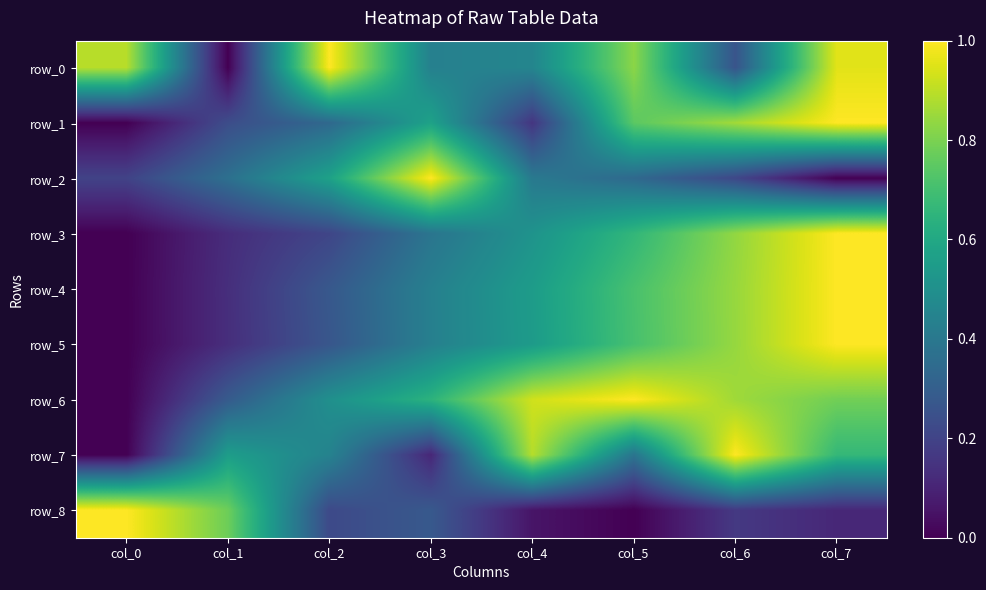

Reading left to right, transcribe all the data shown in this chart.

row_0: col_0=0.9	col_1=0.0	col_2=1.0	col_3=0.4	col_4=0.5	col_5=0.8	col_6=0.3	col_7=1.0
row_1: col_0=0.0	col_1=0.2	col_2=0.3	col_3=0.6	col_4=0.2	col_5=0.7	col_6=0.9	col_7=1.0
row_2: col_0=0.2	col_1=0.4	col_2=0.6	col_3=1.0	col_4=0.4	col_5=0.3	col_6=0.2	col_7=0.0
row_3: col_0=0.0	col_1=0.1	col_2=0.2	col_3=0.4	col_4=0.5	col_5=0.7	col_6=0.8	col_7=1.0
row_4: col_0=0.0	col_1=0.1	col_2=0.3	col_3=0.4	col_4=0.6	col_5=0.7	col_6=0.8	col_7=1.0
row_5: col_0=0.0	col_1=0.1	col_2=0.3	col_3=0.4	col_4=0.5	col_5=0.7	col_6=0.8	col_7=1.0
row_6: col_0=0.0	col_1=0.3	col_2=0.5	col_3=0.6	col_4=0.9	col_5=1.0	col_6=0.9	col_7=0.8
row_7: col_0=0.0	col_1=0.6	col_2=0.4	col_3=0.1	col_4=0.9	col_5=0.4	col_6=1.0	col_7=0.7
row_8: col_0=1.0	col_1=0.8	col_2=0.2	col_3=0.3	col_4=0.1	col_5=0.0	col_6=0.2	col_7=0.1